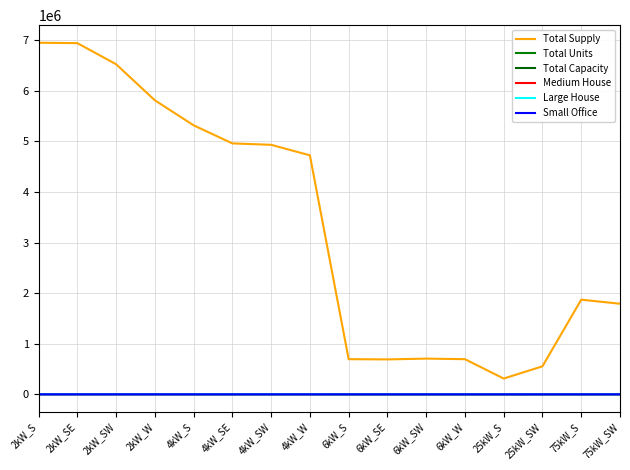

Which series has the largest range (max minus min)?

Total Supply